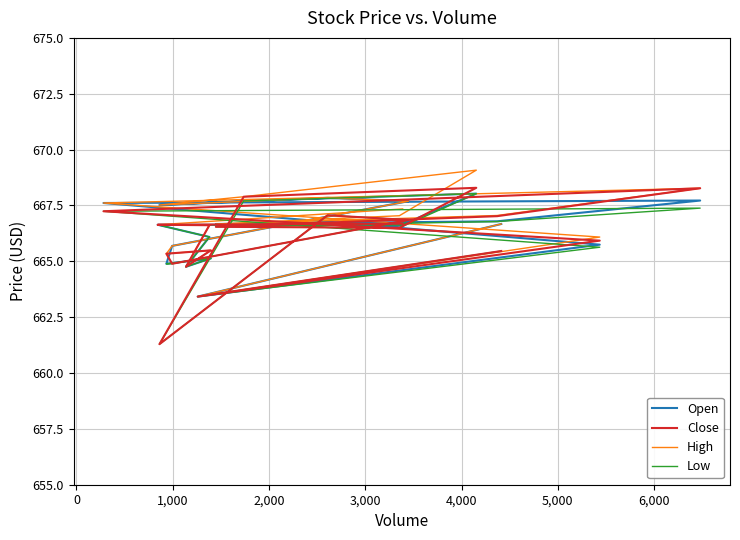

Is the value of Open at 17 greater than the value of High at 14?

Yes